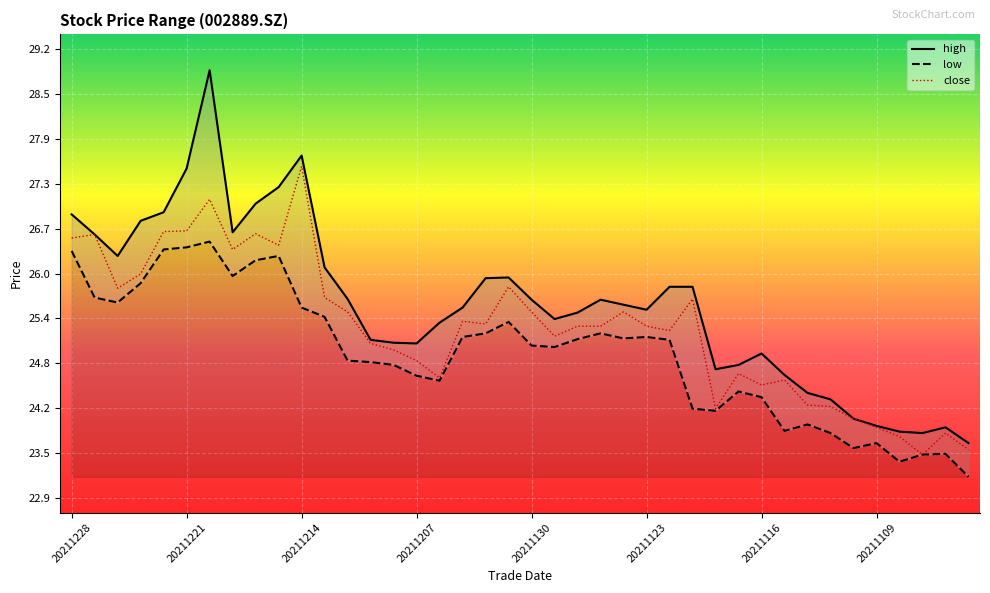

True or false: low and high intersect in this chart.

False